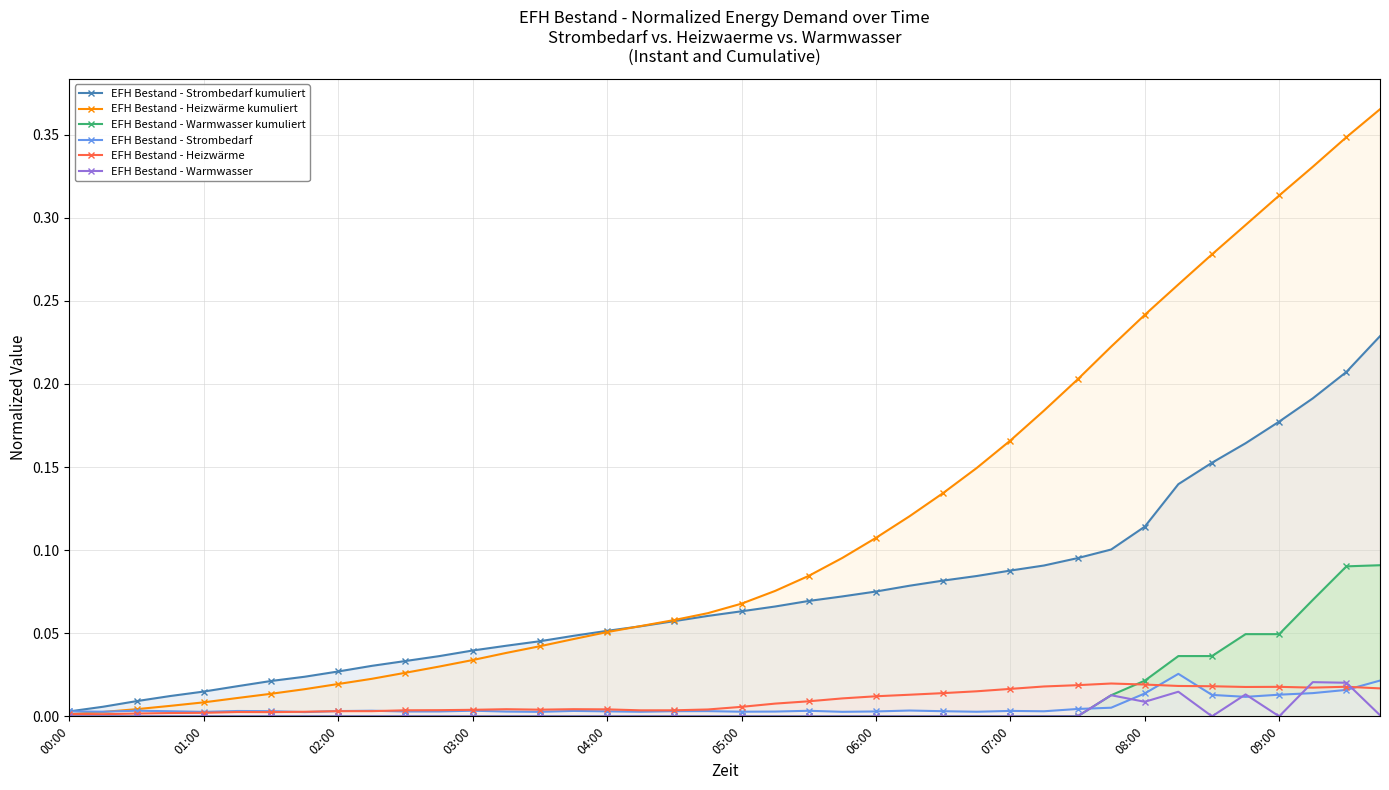

Which series has the largest total across all categories?

EFH Bestand - Heizwärme kumuliert